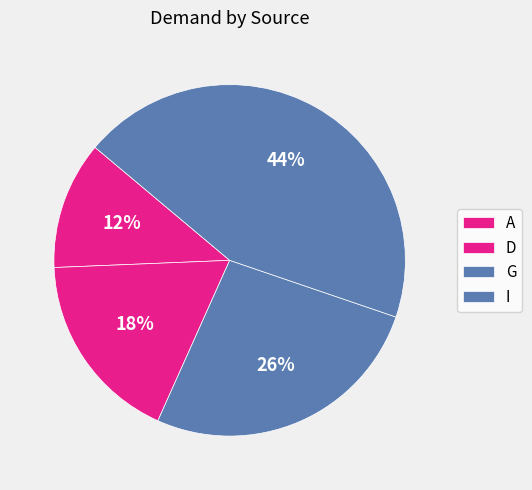

What percentage is the I slice, to the nearest percent?

44%